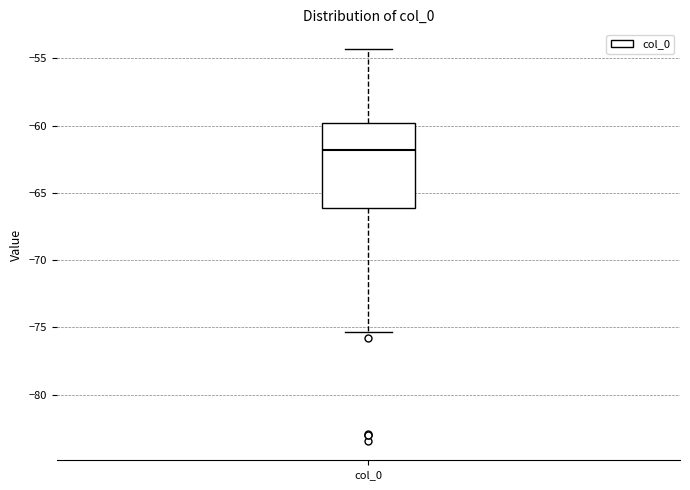

Transcribe this box plot: give where the median line is, the range the box spans, and where the two whiskers end, as read against the y-axis. The values are not printed on the chart, so give them approximately, as read against the axis.

median -62.0, box -66.0 to -60.0, whiskers -75.5 to -54.5